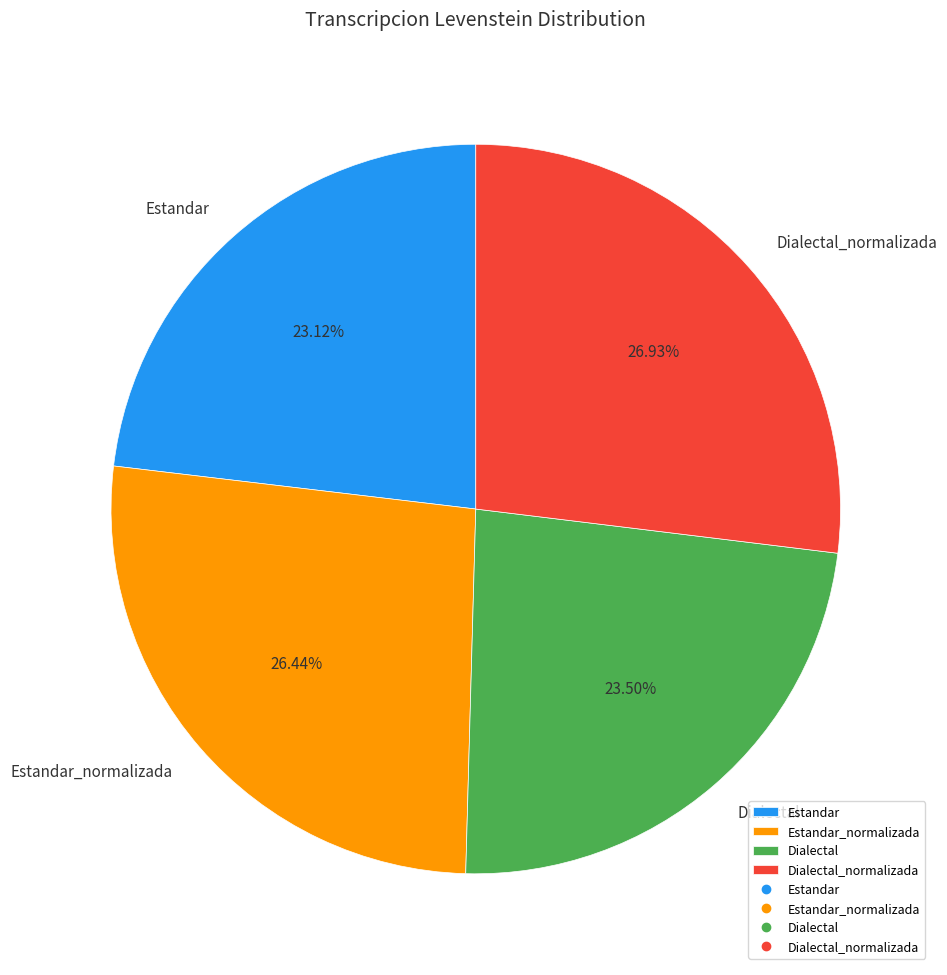

What percentage is the Estandar_normalizada slice, to the nearest percent?

26%